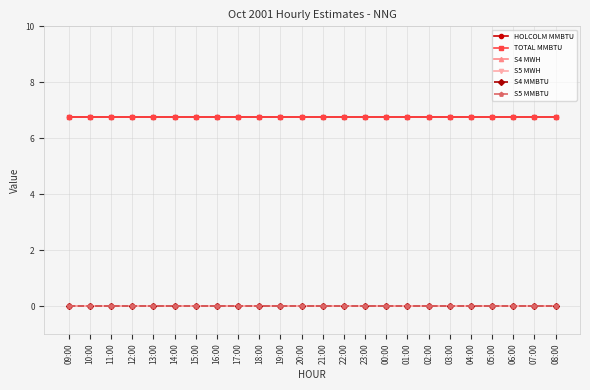

True or false: S5 MWH has a value of 0.0 at 07:00.

True